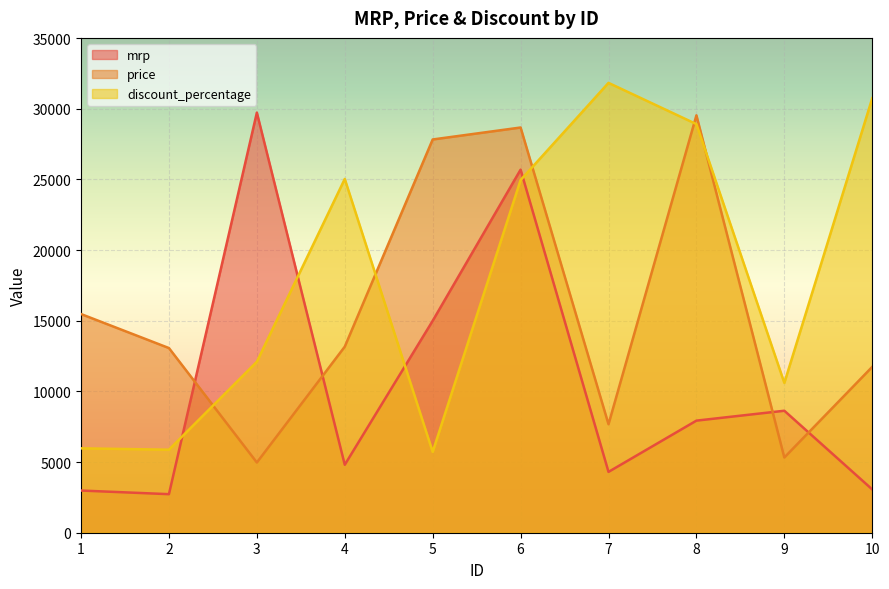

Which series has the widest spread of values?

mrp